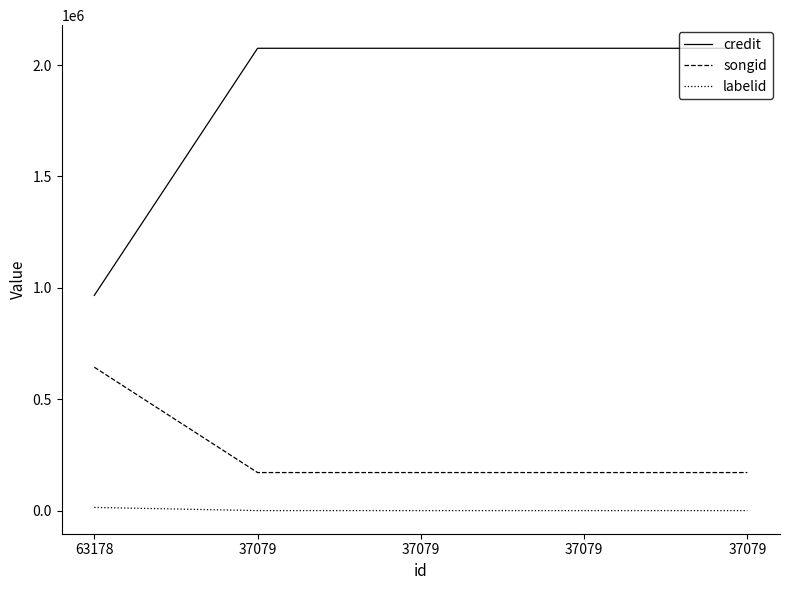

What is the maximum value shown in the chart?

2075110